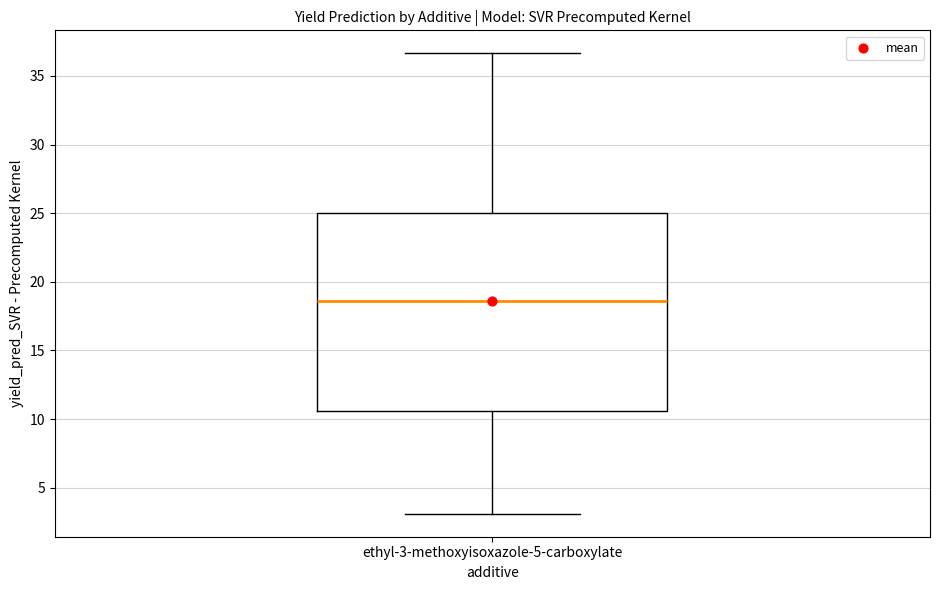

Transcribe this box plot: give where the median line is, the range the box spans, and where the two whiskers end, as read against the y-axis. The values are not printed on the chart, so give them approximately, as read against the axis.

median 18.5, box 10.5 to 25.0, whiskers 3.0 to 36.5